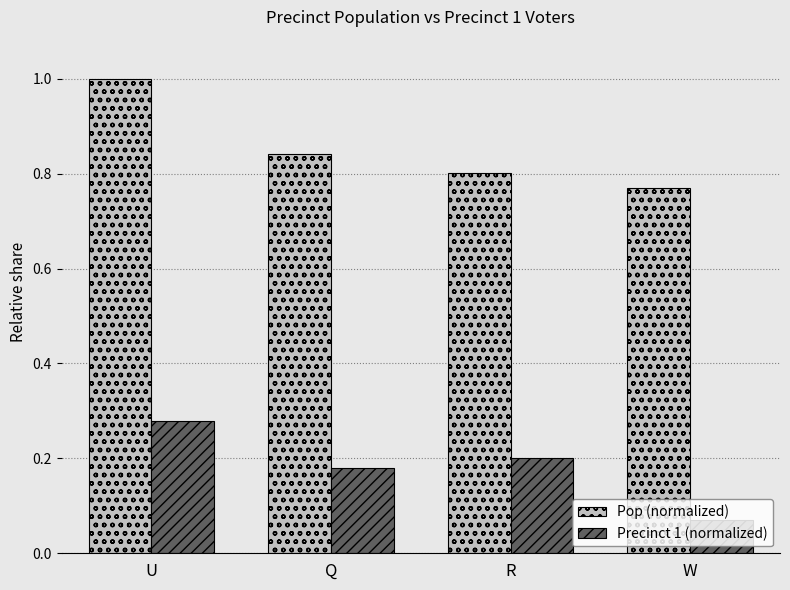

What is the spread (max minus min) of values at Q?

0.7